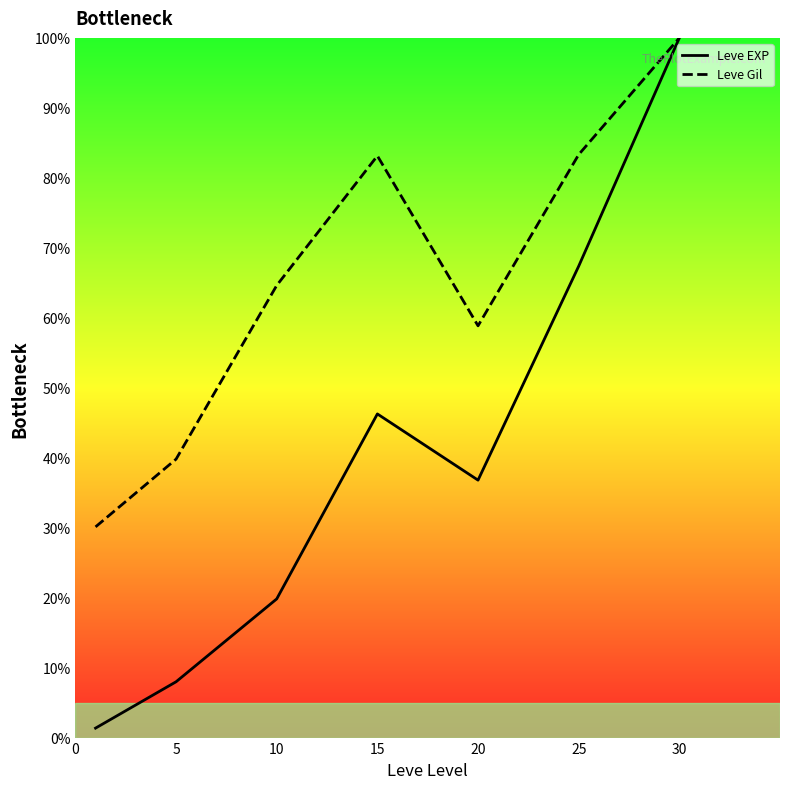

Which series has the largest range (max minus min)?

Leve EXP